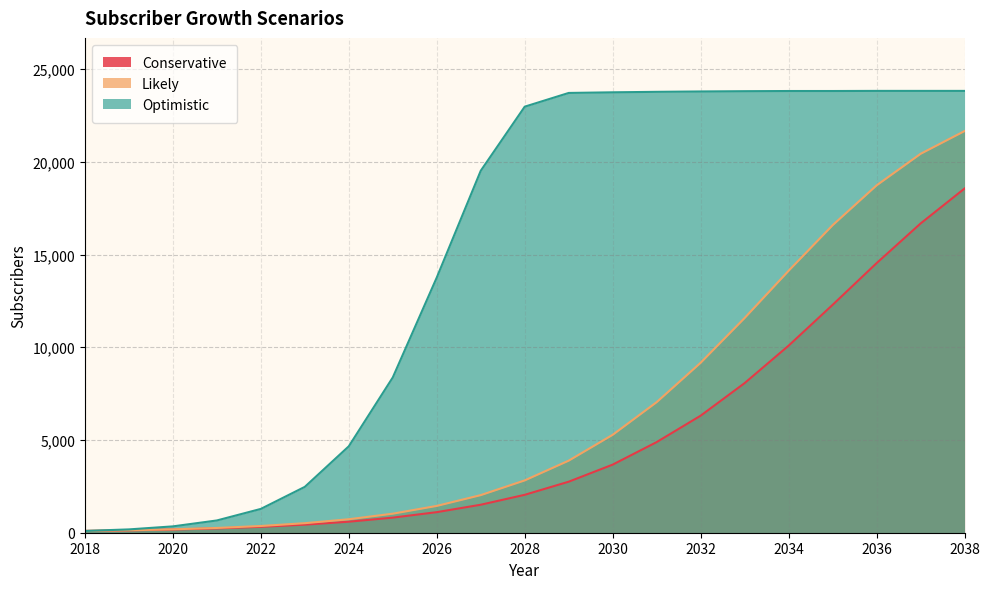

What is the maximum value shown in the chart?

23823